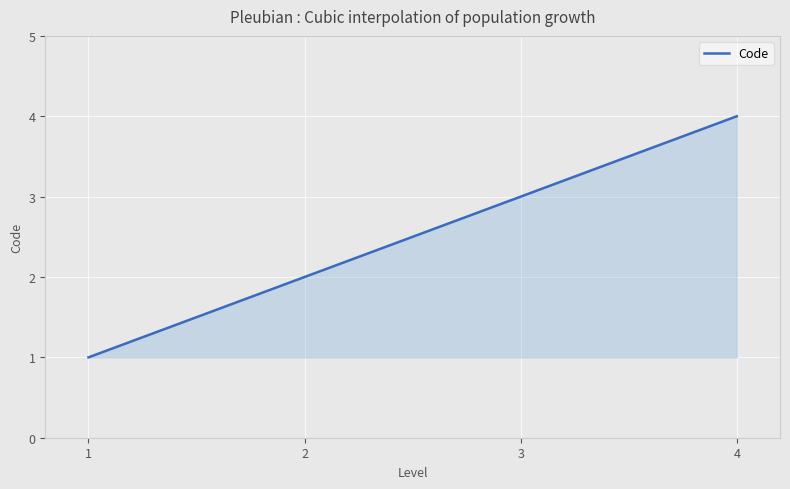

How many distinct data groups are displayed?

1